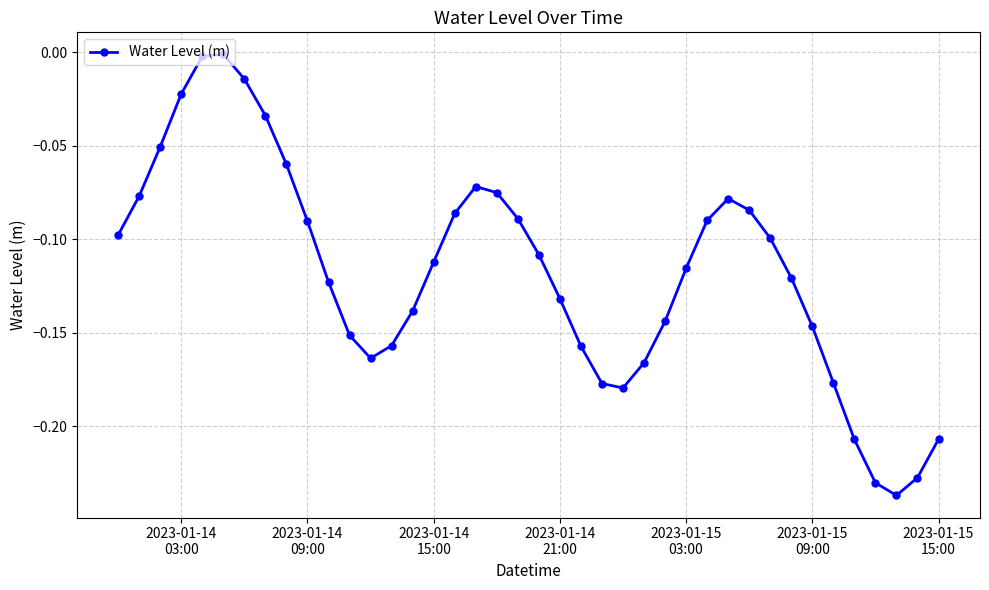

What is the sum of all values?

-4.7